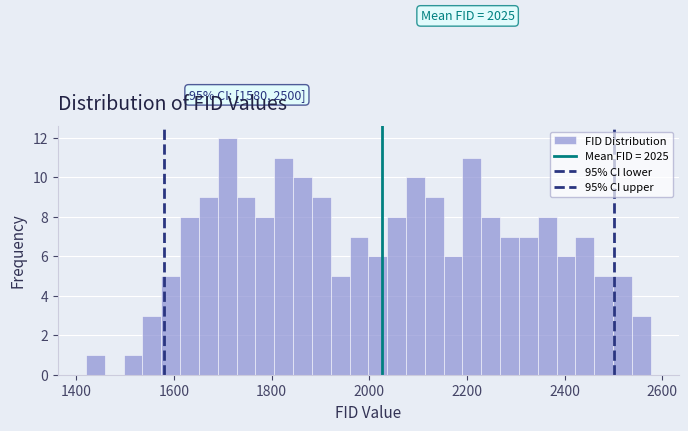

Read against the x-axis, roughly where is the centre of the tallest bar?

1700